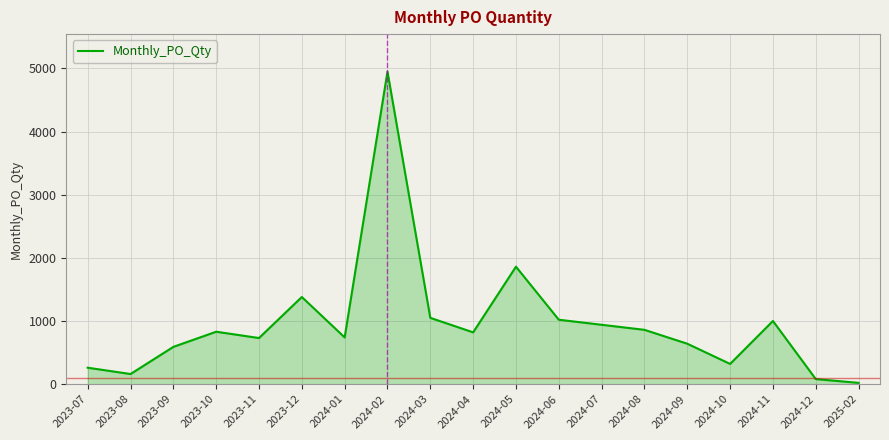

Which category has the lowest value across all series?

2025-02